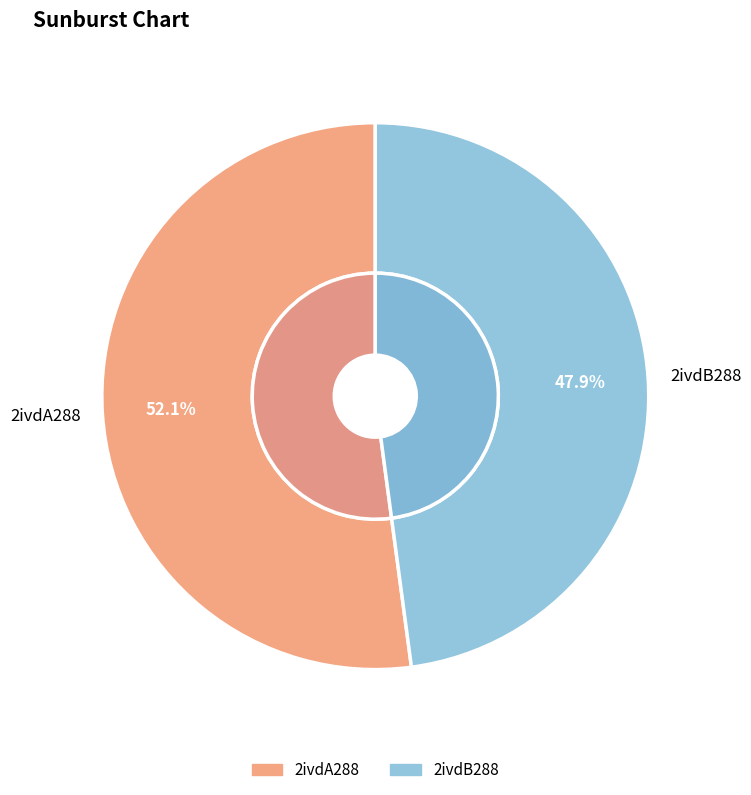

To the nearest percent, what is the difference between the largest and smallest slice percentages?

4%